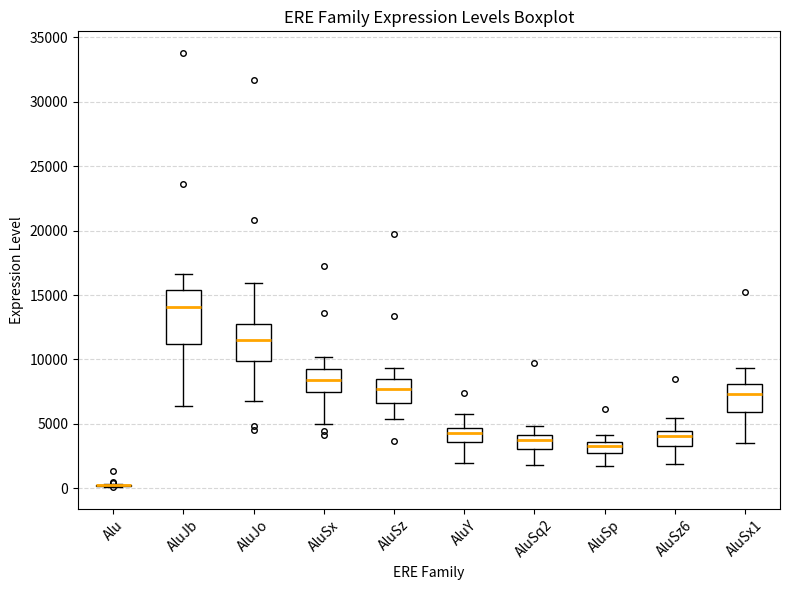

Where is the lower edge of the box for AluSx on the y-axis? The values are not printed on the chart, so give them approximately, as read against the axis.

7500